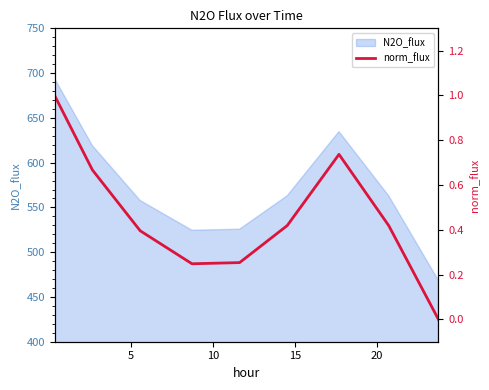

What is the minimum value for N2O_flux?

468.5